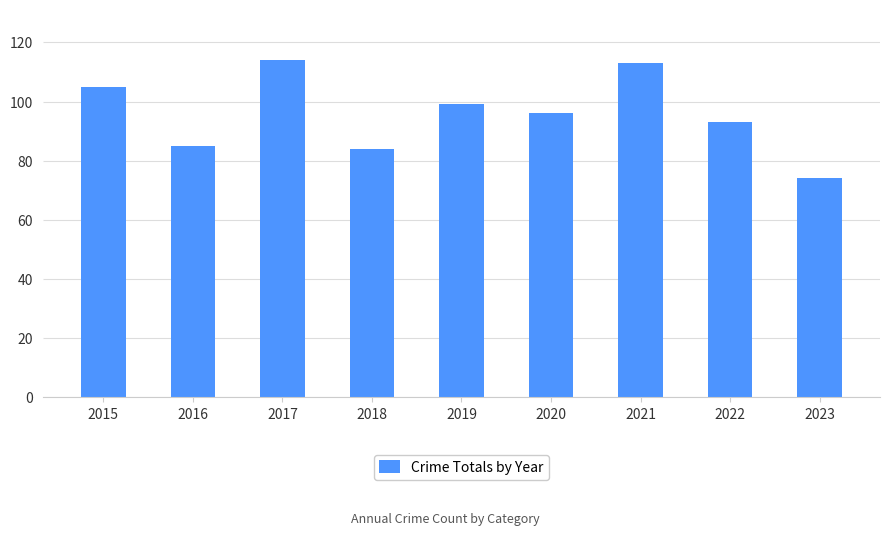

True or false: the data shows 105 at 2015.

True